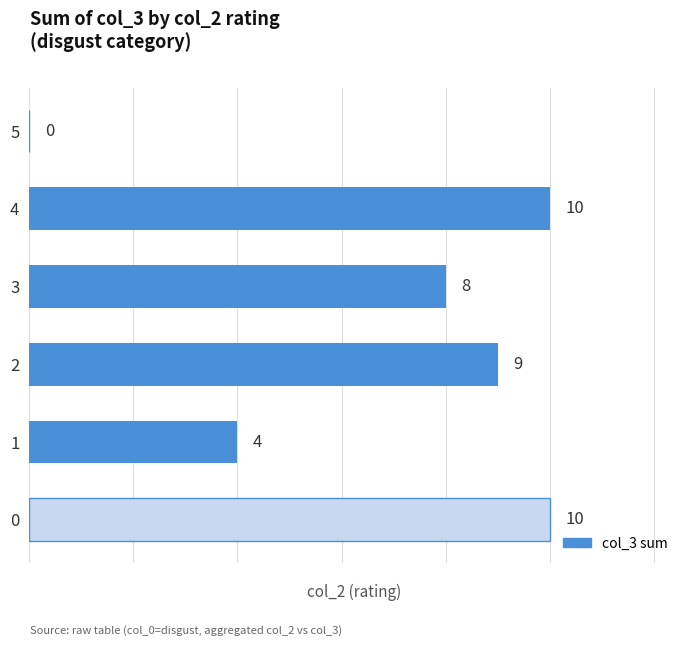

What value does the data have at 1?

4